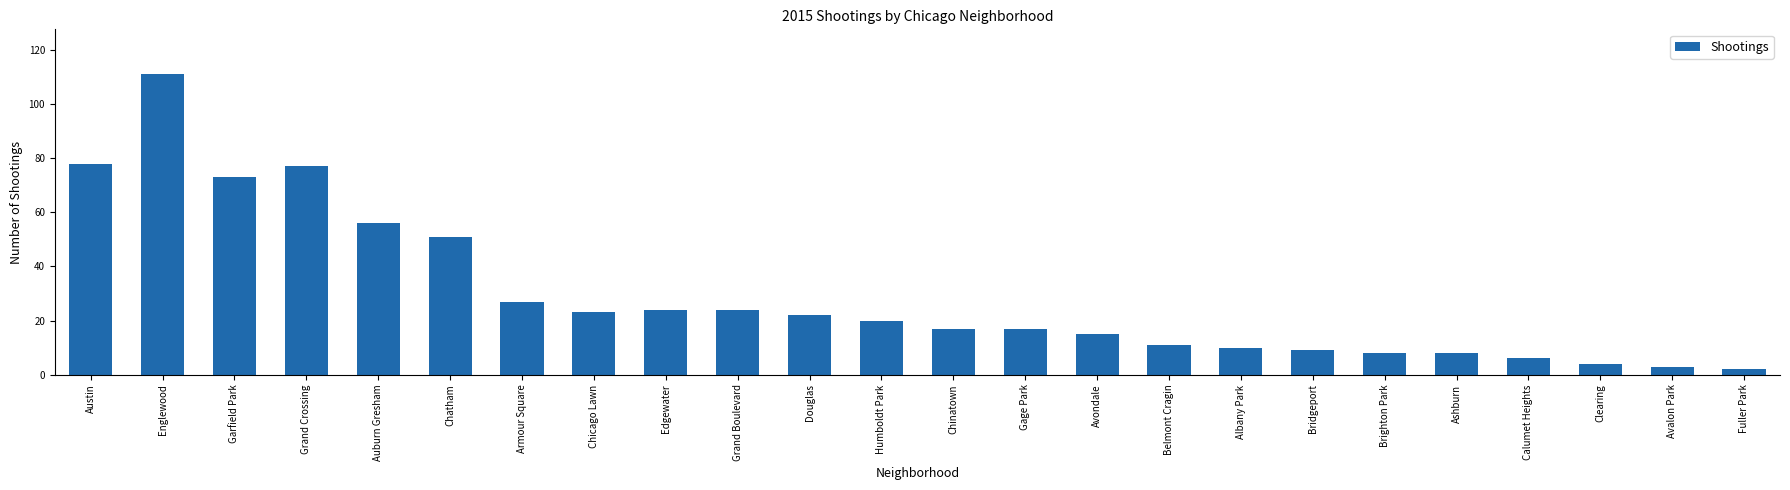

Read the value at Austin.

78